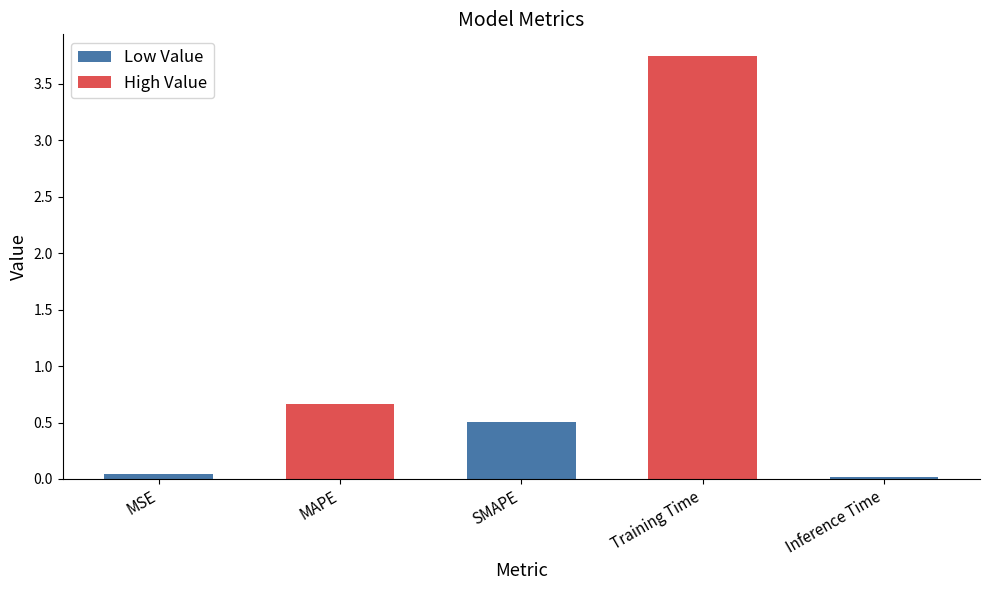

What is the sum of the values at SMAPE and MSE?

0.5